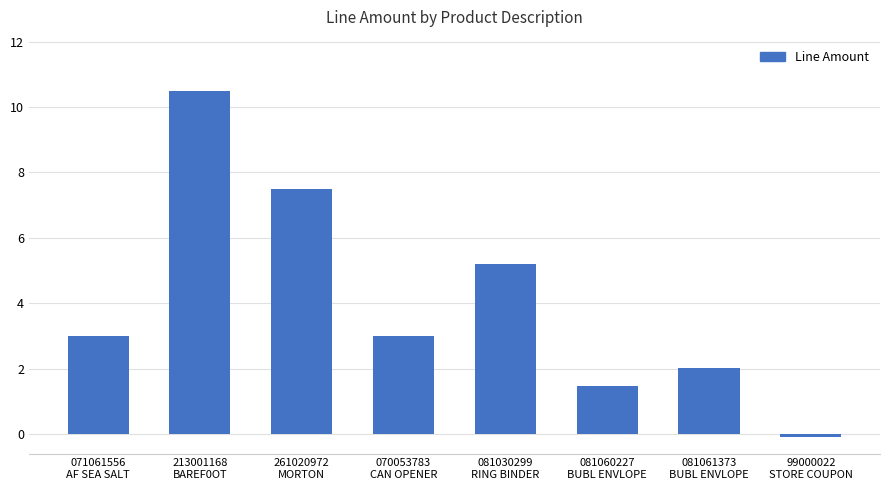

What is the sum of all values?

32.5